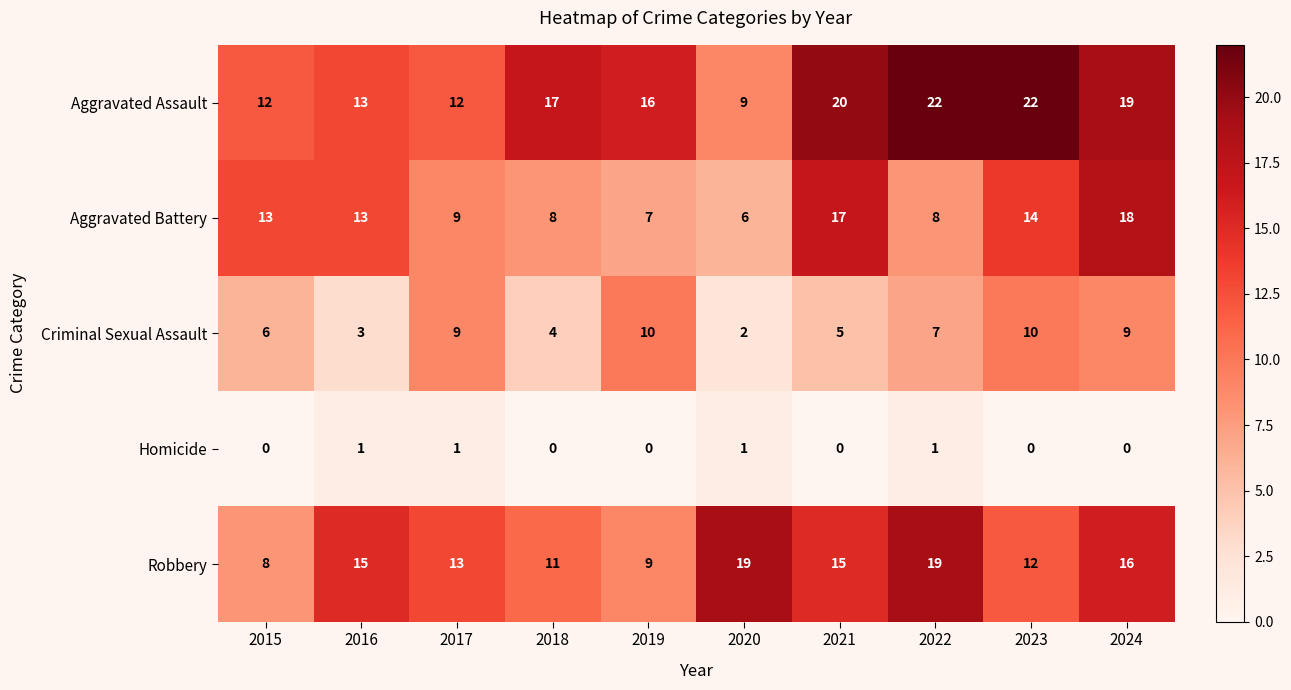

Rank the series by their average value, from highest to lowest.

Aggravated Assault, Robbery, Aggravated Battery, Criminal Sexual Assault, Homicide